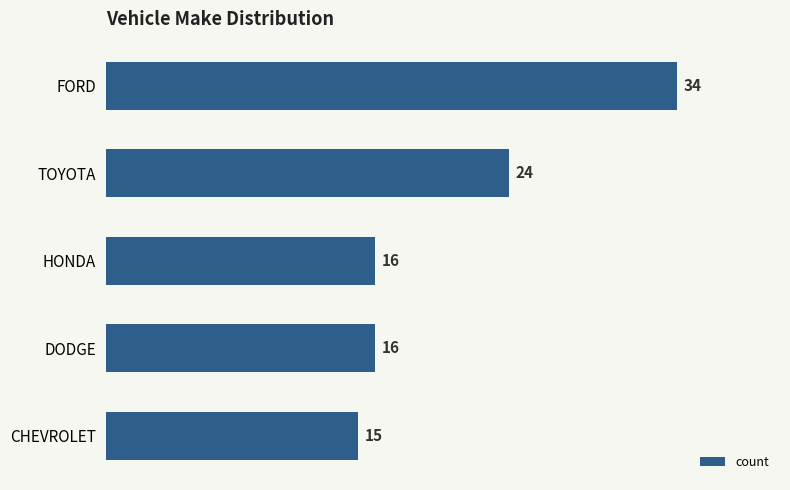

What is the change in value from FORD to HONDA?

-18